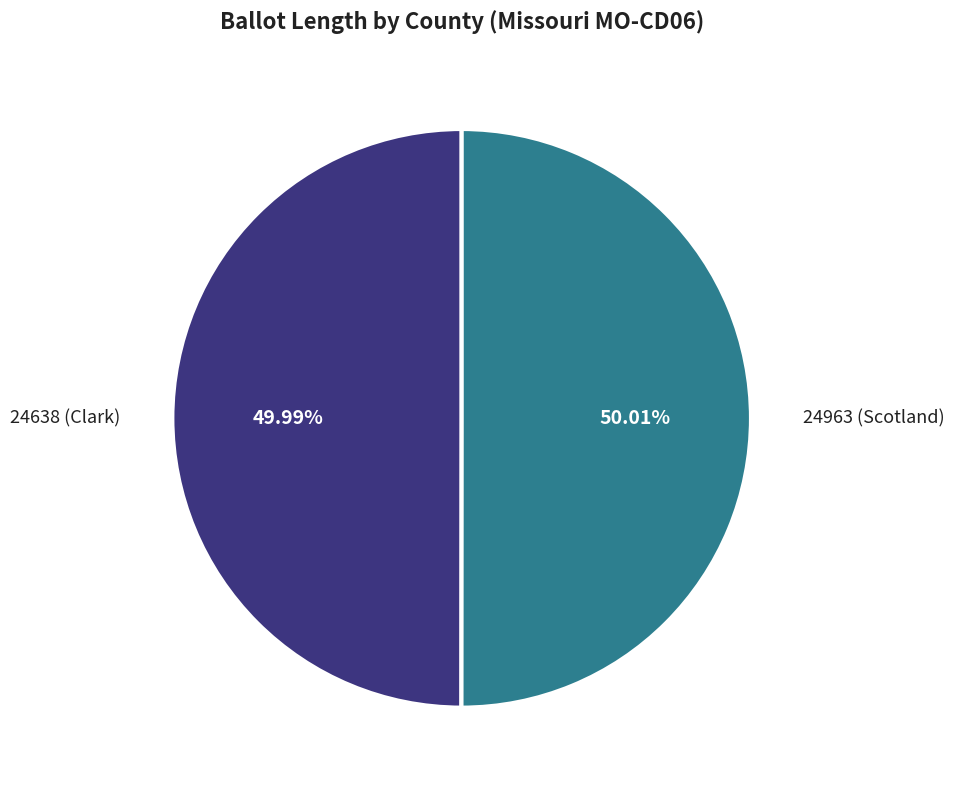

Count the number of slices in the pie.

2